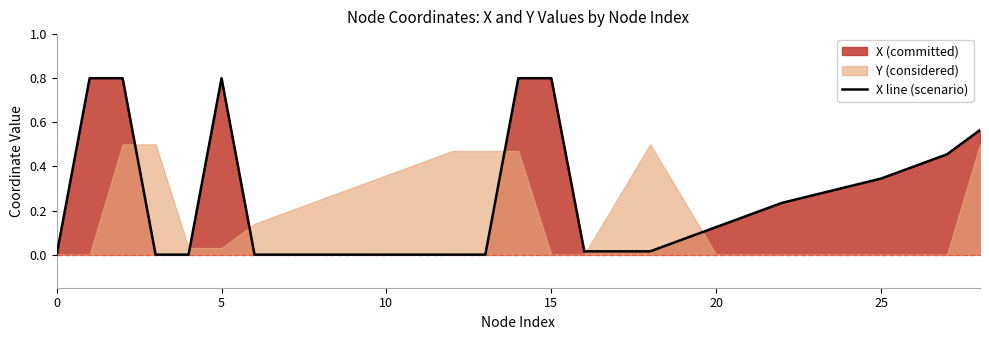

How many values are above zero?

12